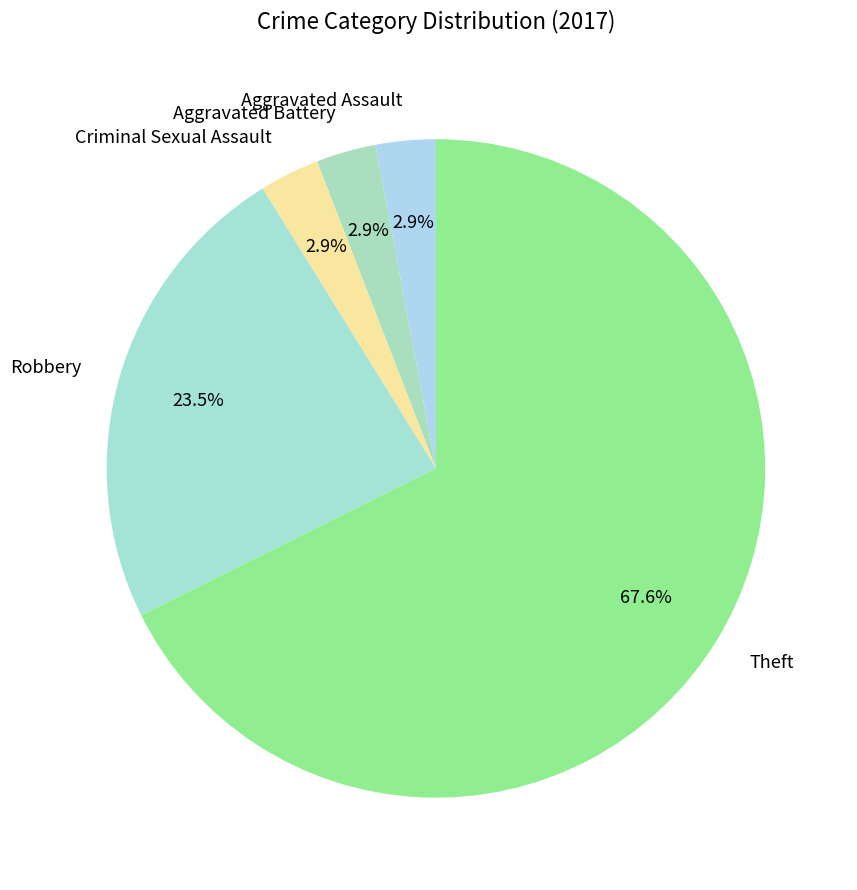

What is the majority slice?

Theft